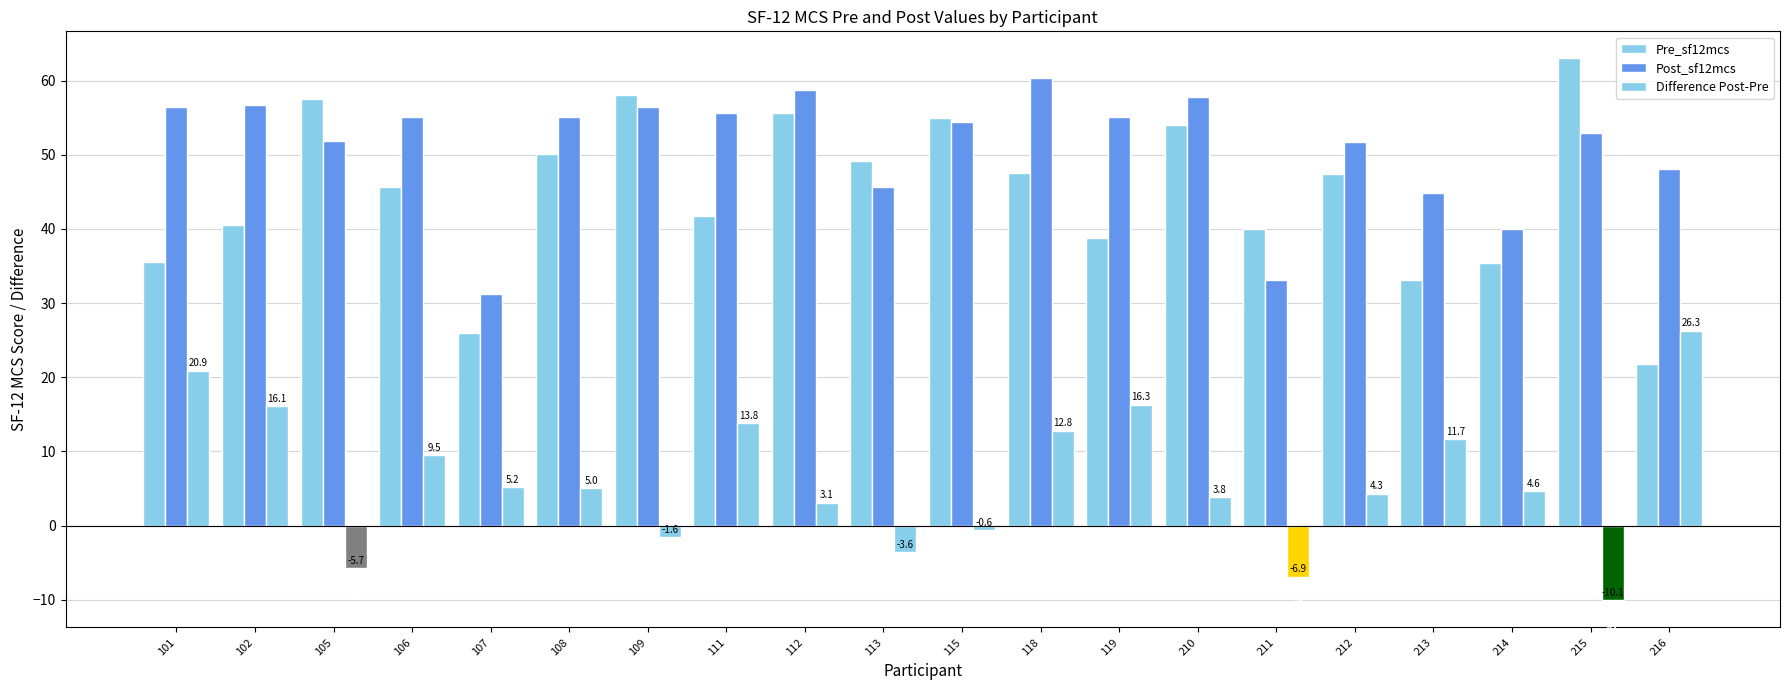

How many series are shown in this chart?

3